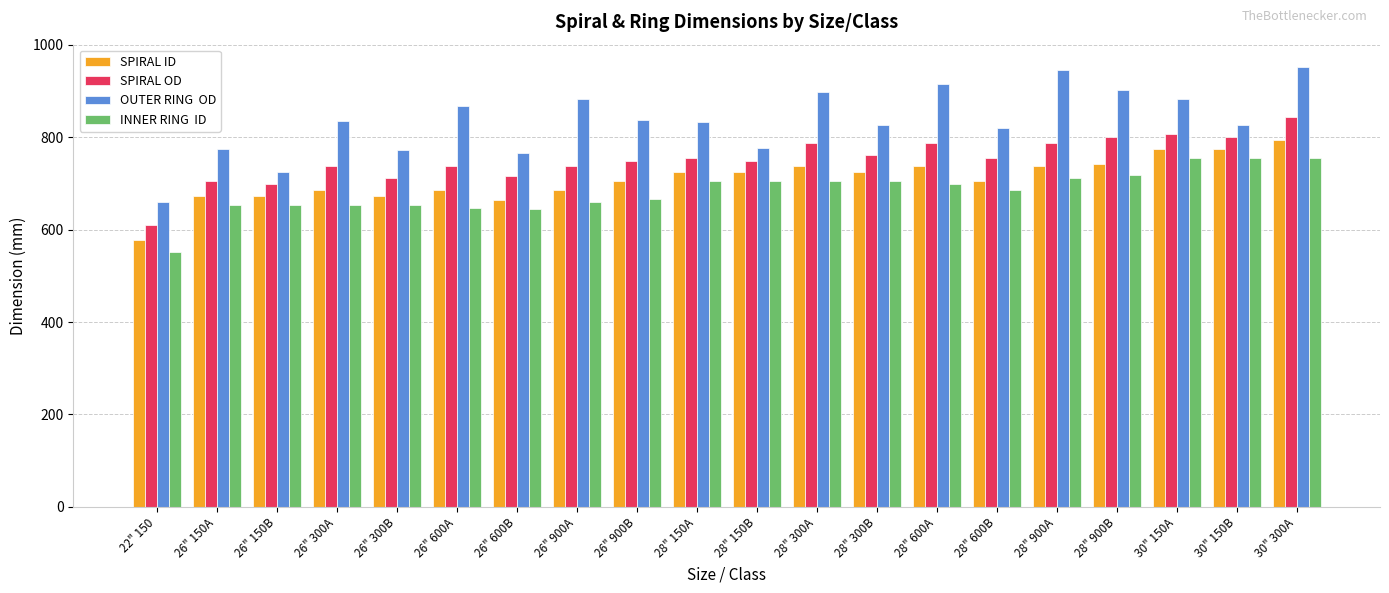

What is the spread (max minus min) of values at 26" 300A?

181.1